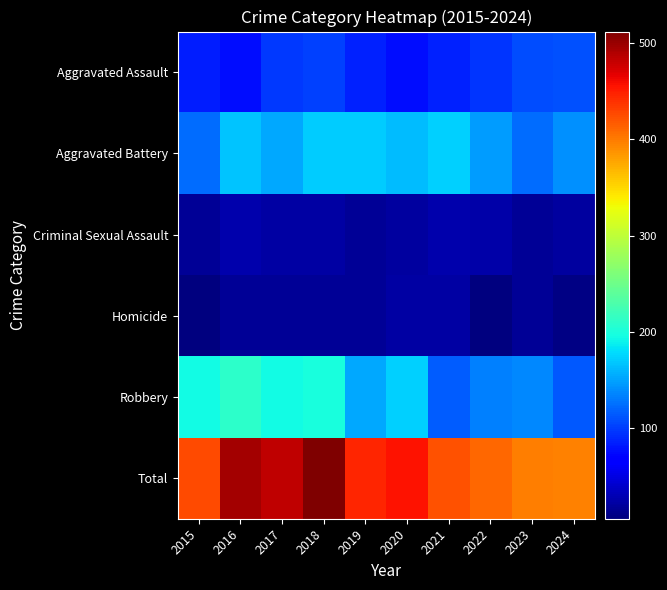

Which series has the largest range (max minus min)?

Total